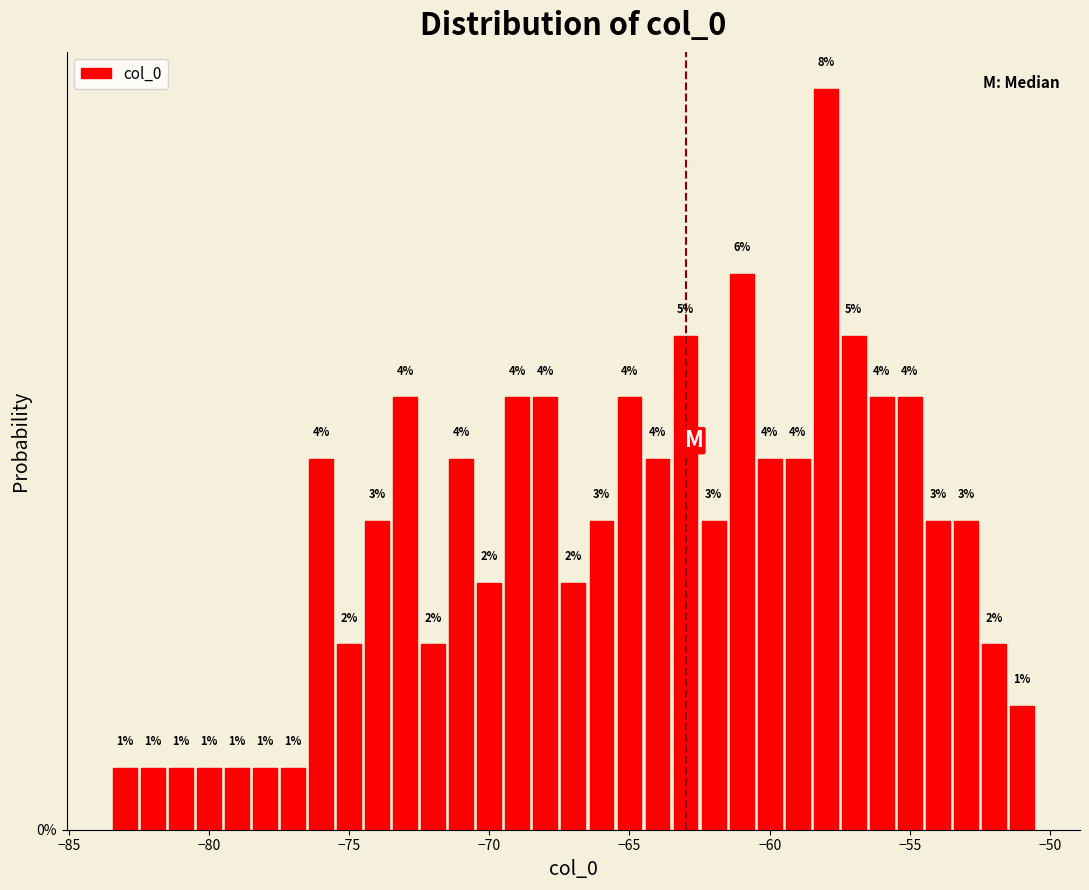

Around what value on the x-axis is the tallest bar? Give the approximate position of its centre, as read against the axis.

-58.0